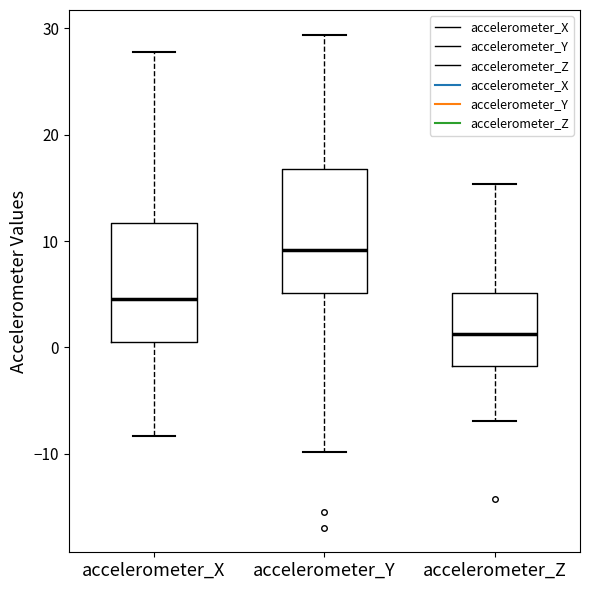

Reading left to right, transcribe this box plot: for each box, give where its median line is, the range the box spans, and where its two whiskers end, as read against the y-axis. The values are not printed on the chart, so give them approximately, as read against the axis.

accelerometer_X: median 5, box 1 to 12, whiskers -8 to 28
accelerometer_Y: median 9, box 5 to 17, whiskers -10 to 29
accelerometer_Z: median 1, box -2 to 5, whiskers -7 to 15